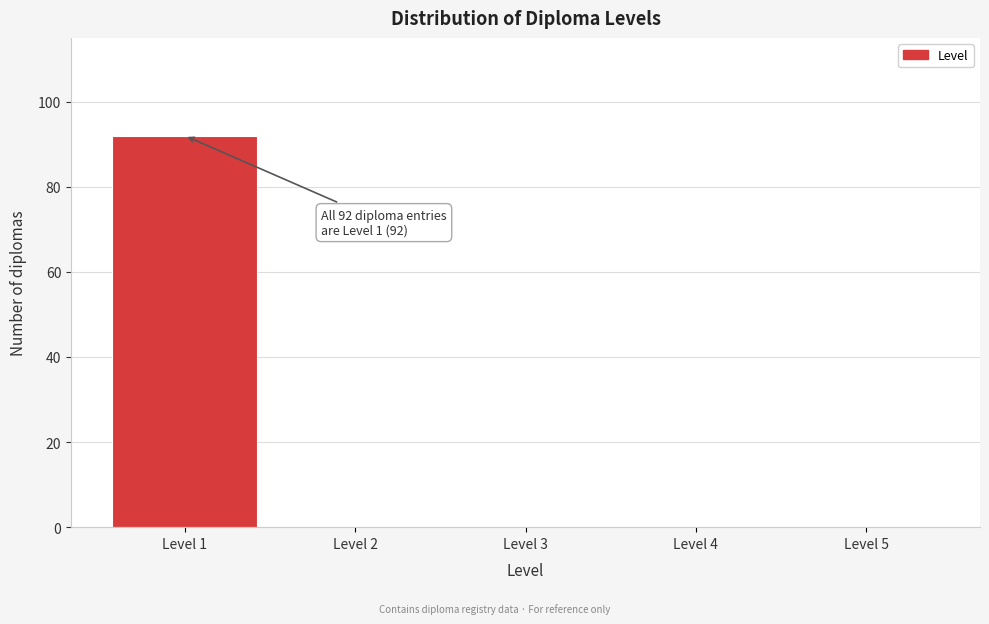

Over which range of the x-axis is the bar tallest?

0.5 to 1.5